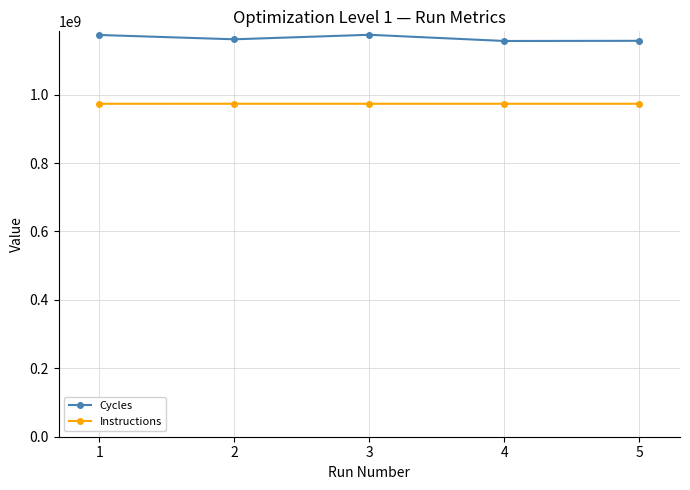

What is the average value of the Instructions series?

973327642